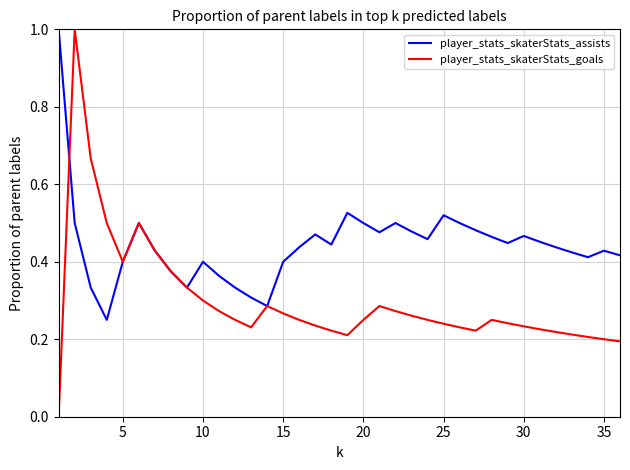

Which series has the largest total across all categories?

player_stats_skaterStats_assists